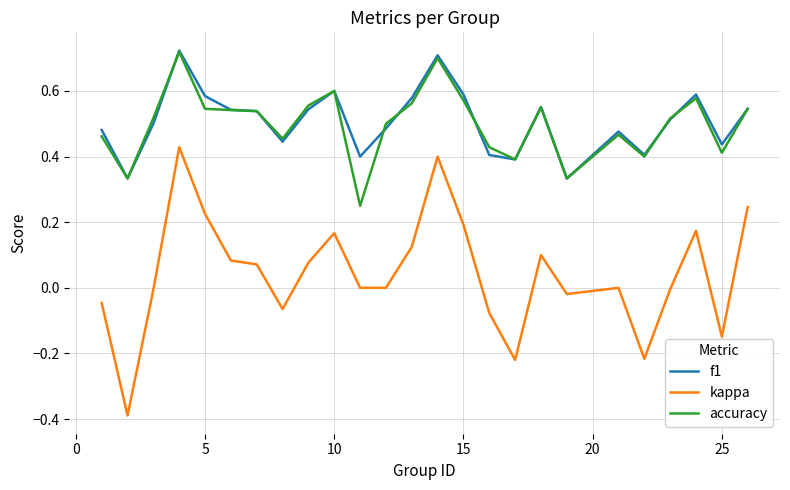

True or false: kappa and f1 cross at least once.

False